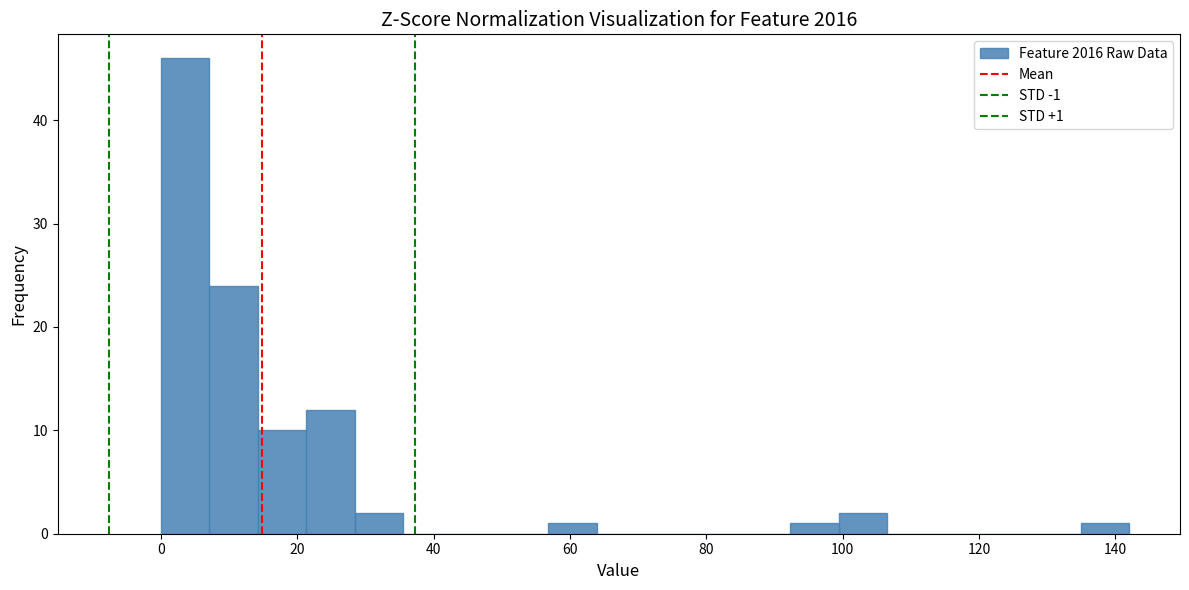

Around what value on the x-axis is the tallest bar? Give the approximate position of its centre, as read against the axis.

4